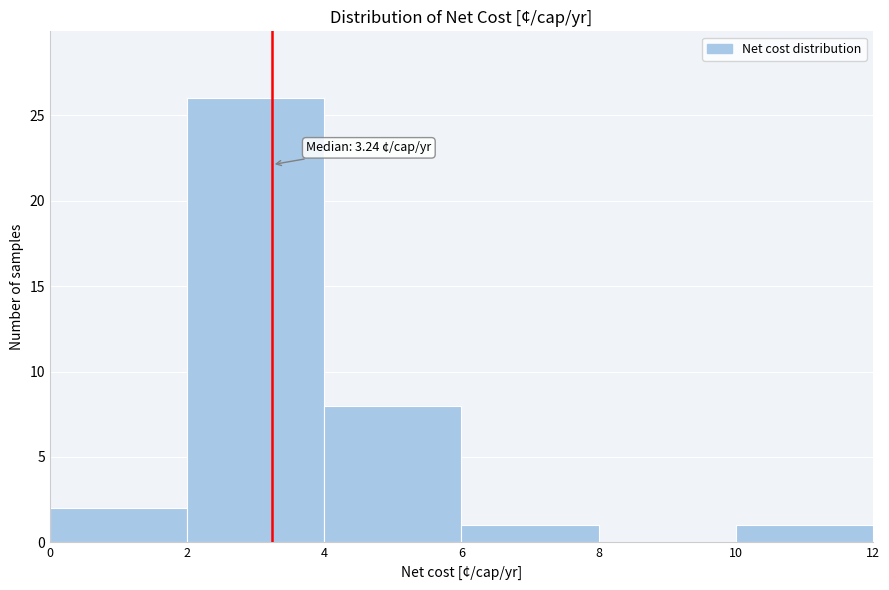

Which range on the x-axis has the tallest bar?

2 to 4